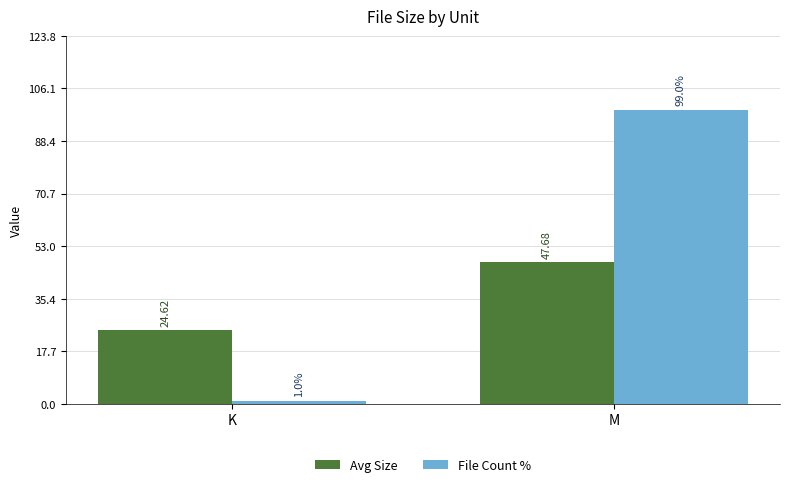

Which series changed the most between K and M?

File Count %